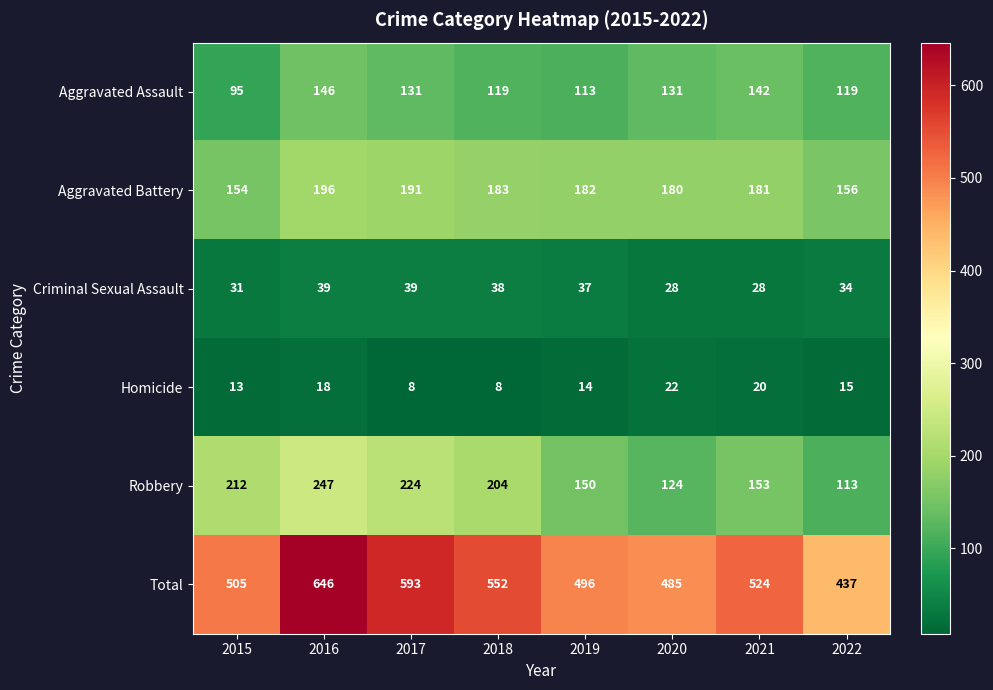

At which category is the sum across all series the highest?

2016